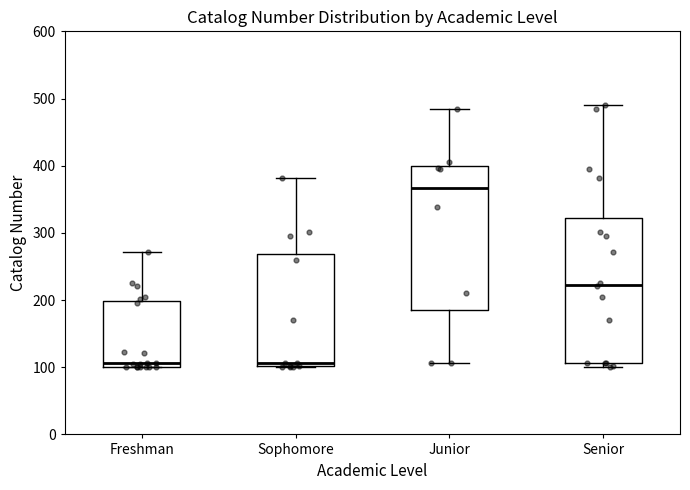

Reading left to right, read every box against the y-axis: the position of its median line, the range the box covers, and the ends of its whiskers. The values are not printed on the chart, so give them approximately, as read against the axis.

Freshman: median 110, box 100 to 200, whiskers 100 to 270
Sophomore: median 110, box 100 to 270, whiskers 100 to 380
Junior: median 370, box 190 to 400, whiskers 110 to 480
Senior: median 220, box 110 to 320, whiskers 100 to 490